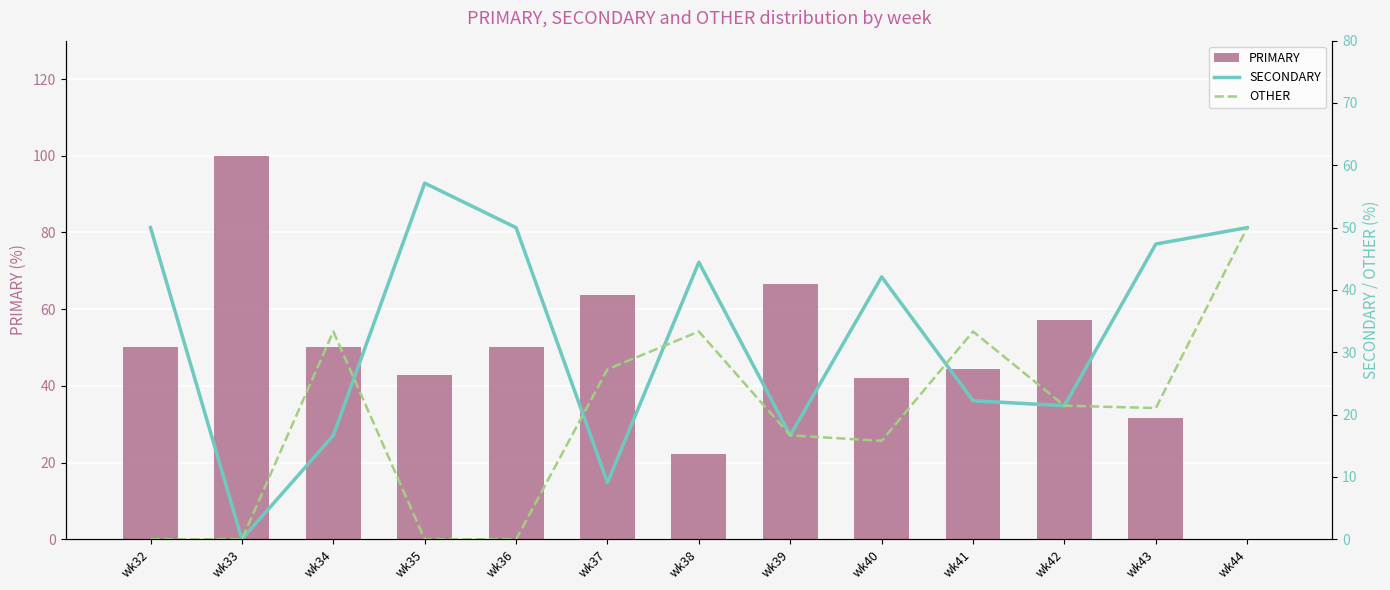

Reading left to right, list all the values displayed in this chart.

PRIMARY: 50.0	100.0	50.0	42.9	50.0	63.6	22.2	66.7	42.1	44.4	57.1	31.6	0.0
SECONDARY: 50.0	0.0	16.7	57.1	50.0	9.1	44.4	16.7	42.1	22.2	21.4	47.4	50.0
OTHER: 0.0	0.0	33.3	0.0	0.0	27.3	33.3	16.7	15.8	33.3	21.4	21.1	50.0